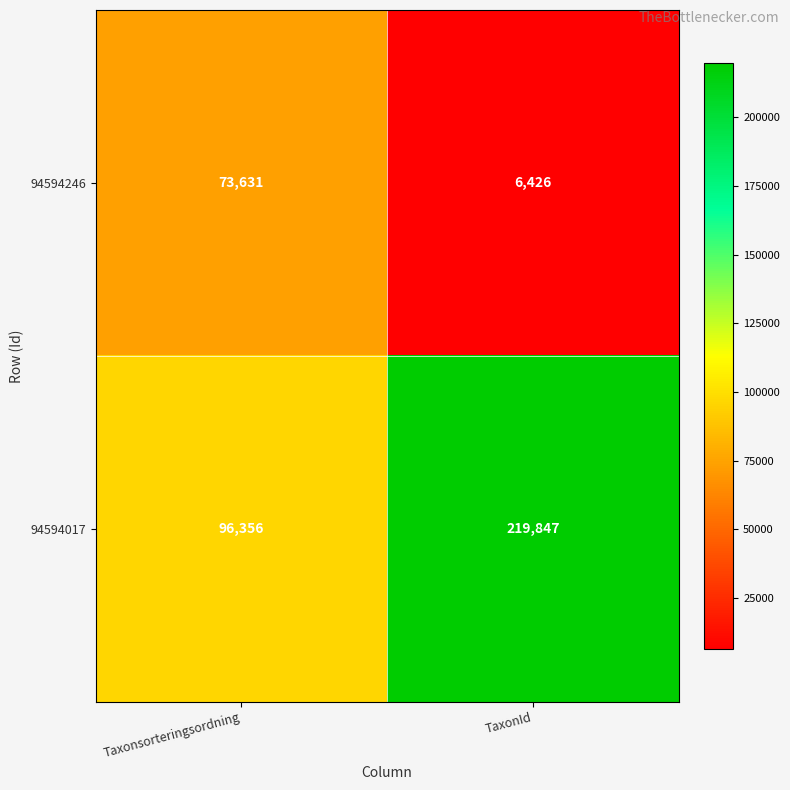

What is the difference between the highest and lowest values at TaxonId?

213421